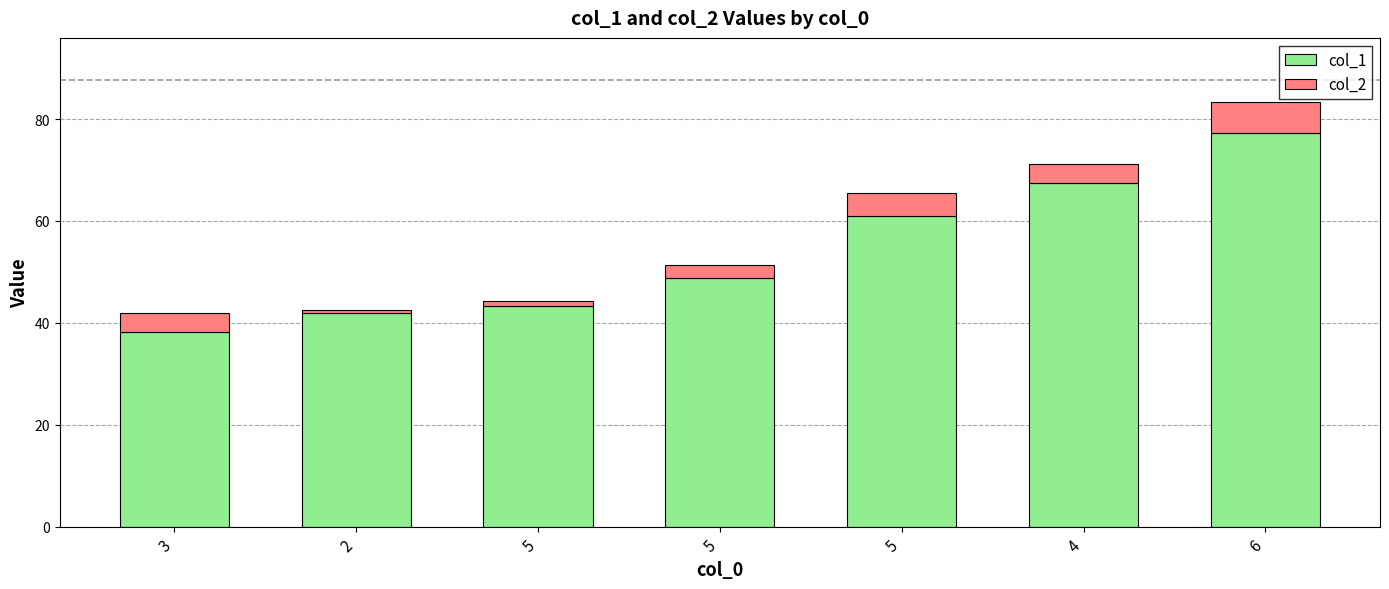

Rank the series by their maximum value, from highest to lowest.

col_1, col_2